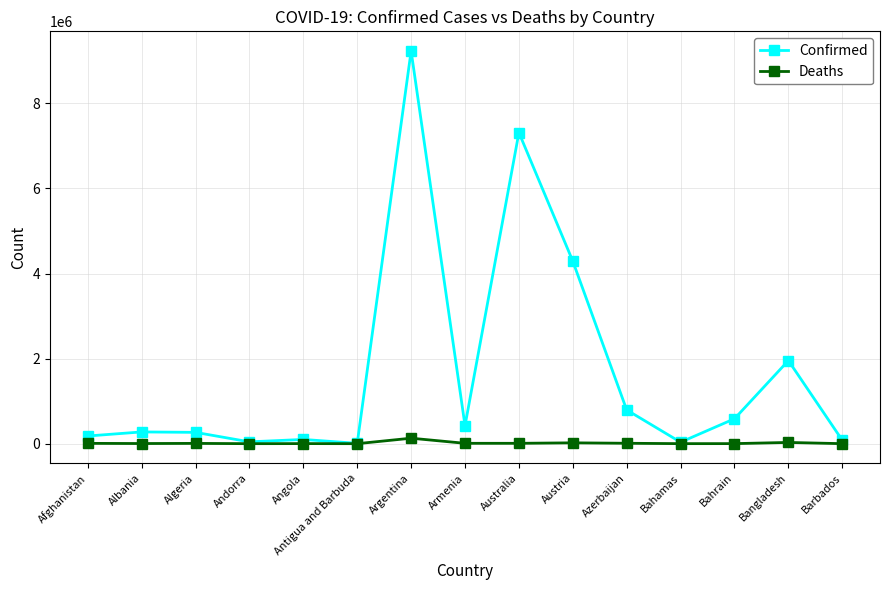

List the series in order of their peak value, highest first.

Confirmed, Deaths